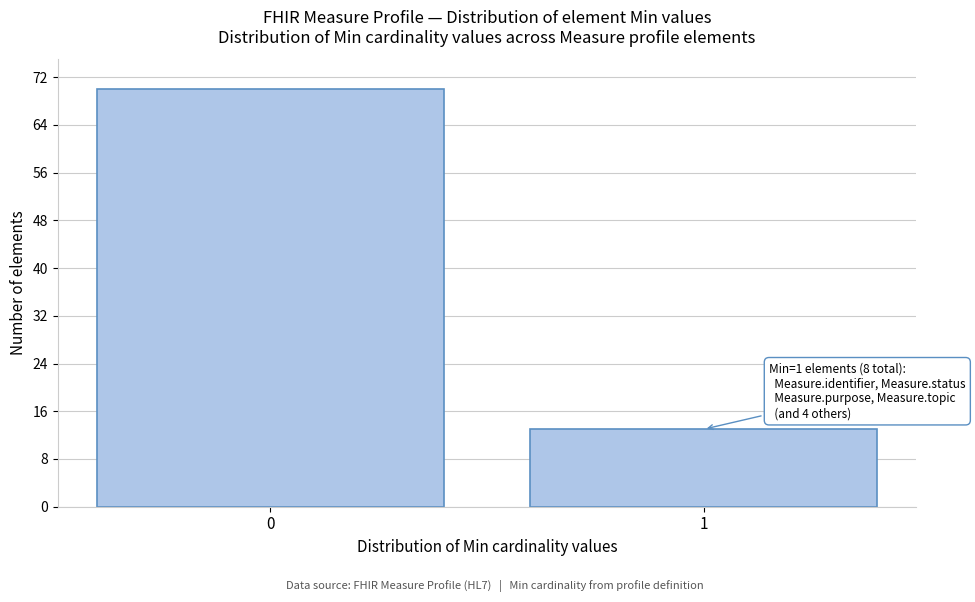

Reading left to right, list all the values displayed in this chart.

0=70	1=13